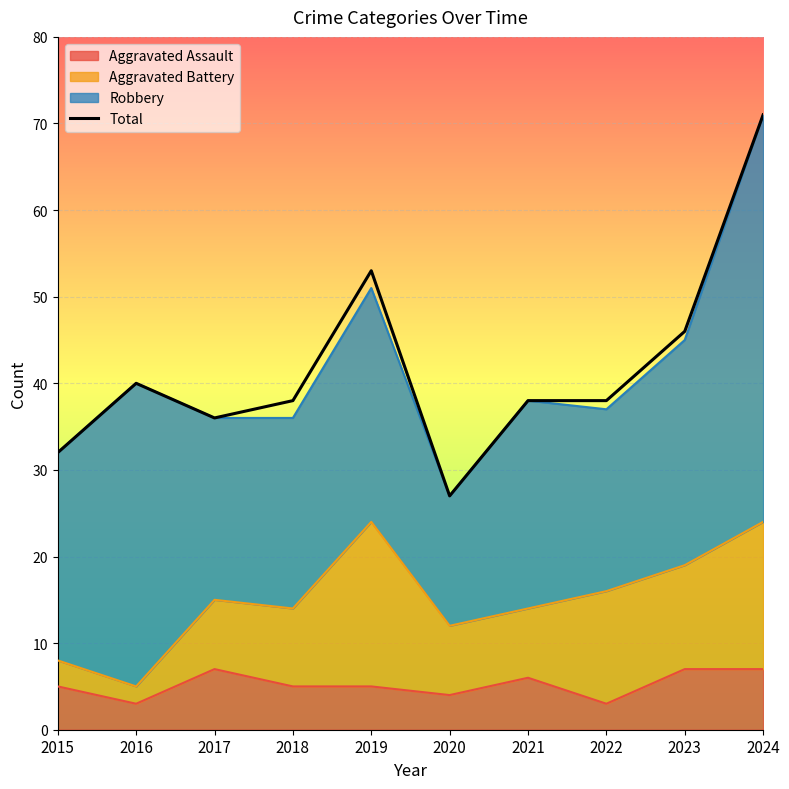

Rank the categories by value from lowest to highest.

2020, 2015, 2017, 2018, 2021, 2022, 2016, 2023, 2019, 2024